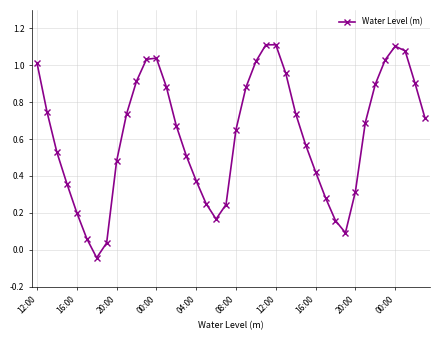

What is the difference between the maximum and minimum values?

1.2